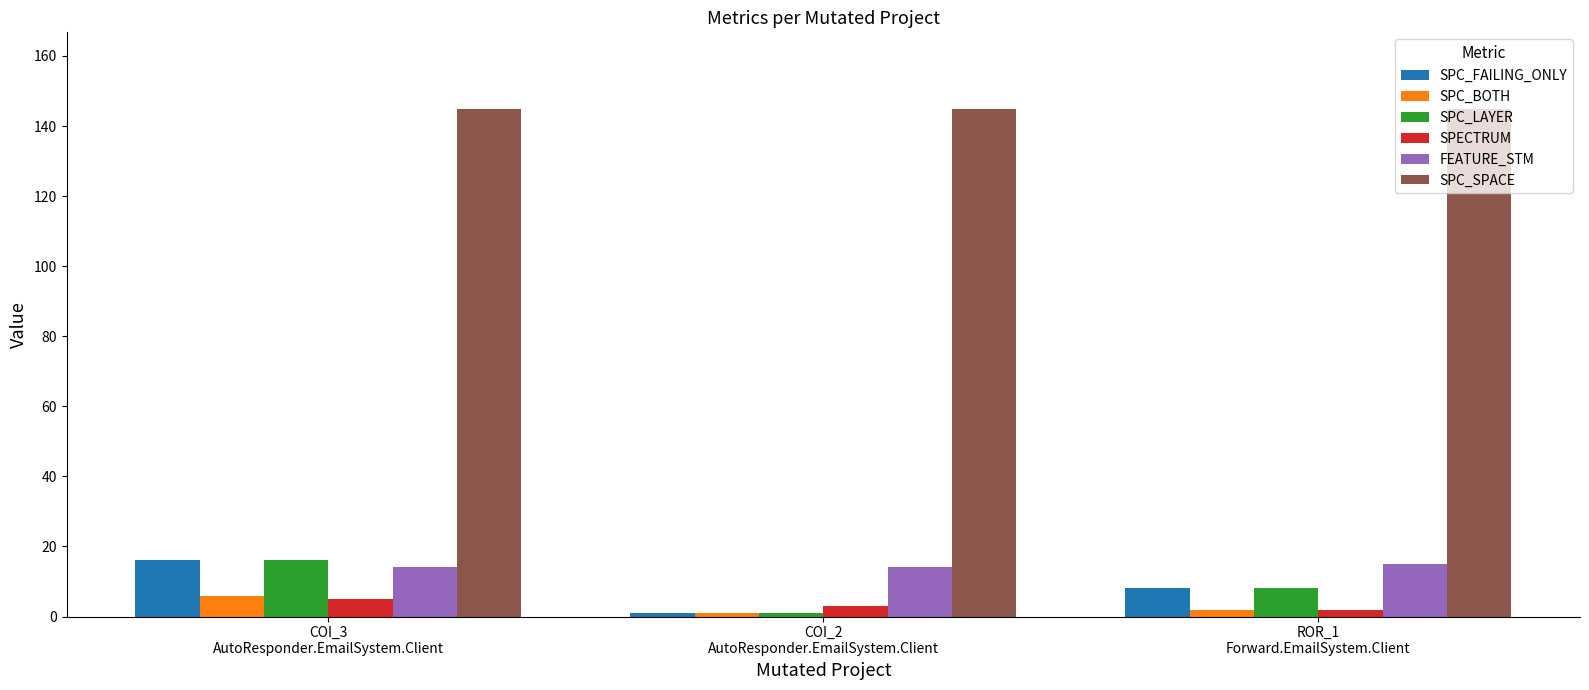

How many groups of bars are there?

3